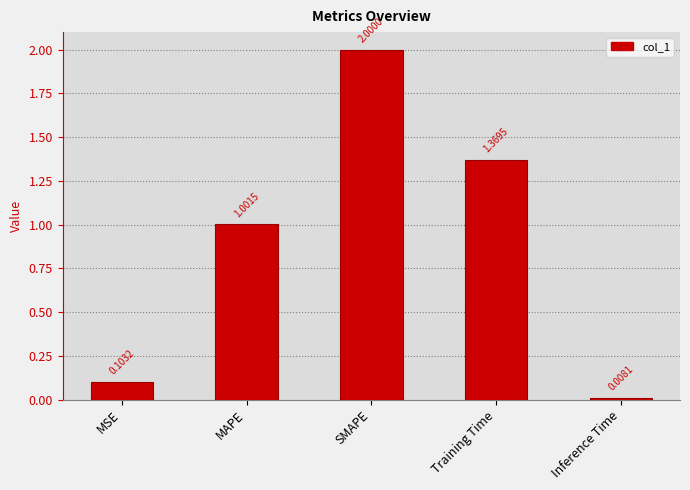

Which category has the lowest value across all series?

Inference Time